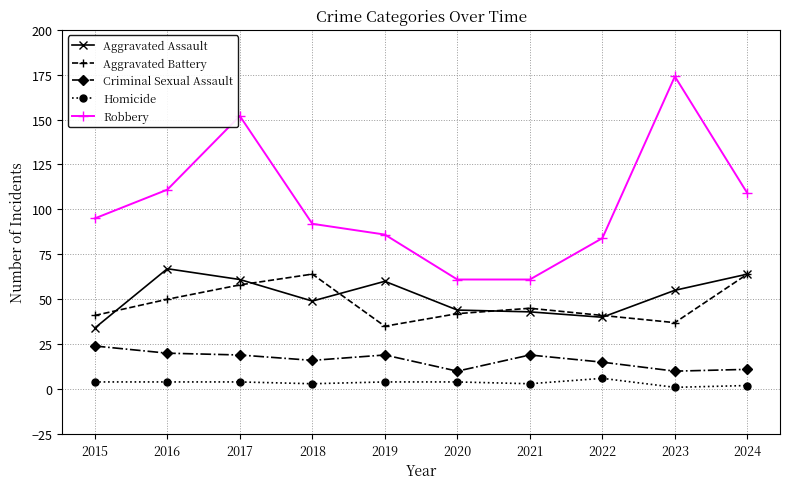

Where do Aggravated Assault and Aggravated Battery first cross each other?

2015 and 2016